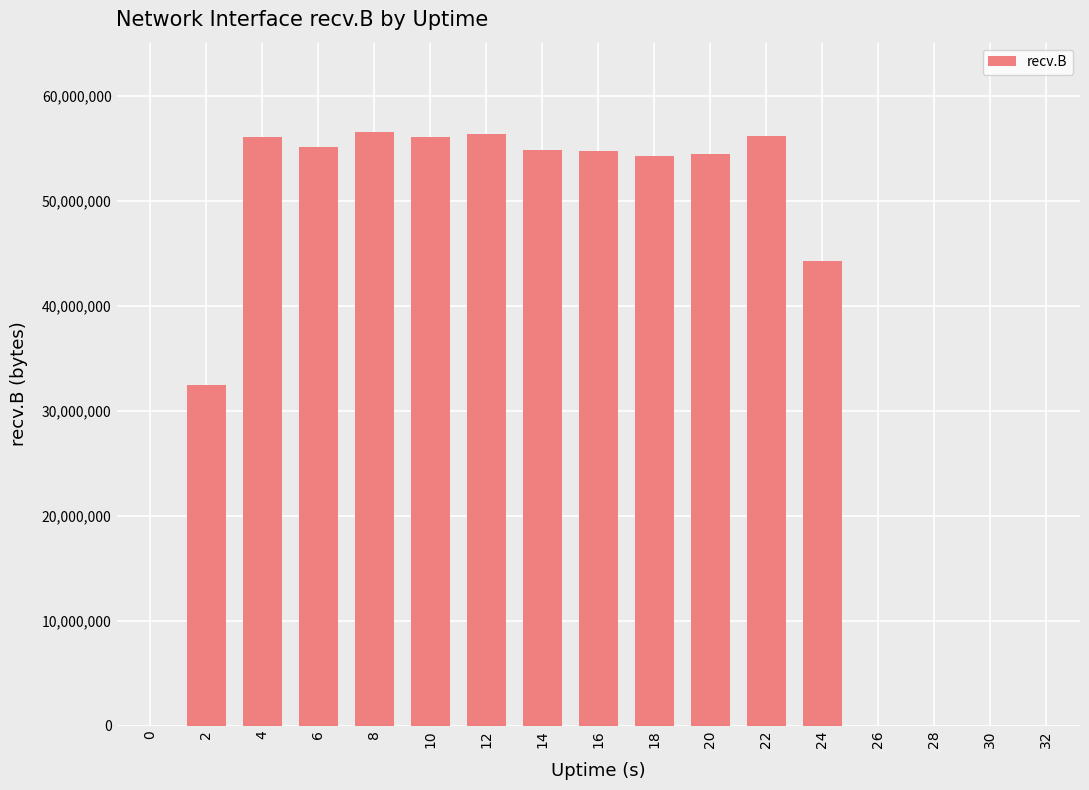

Count the number of categories in the chart.

17